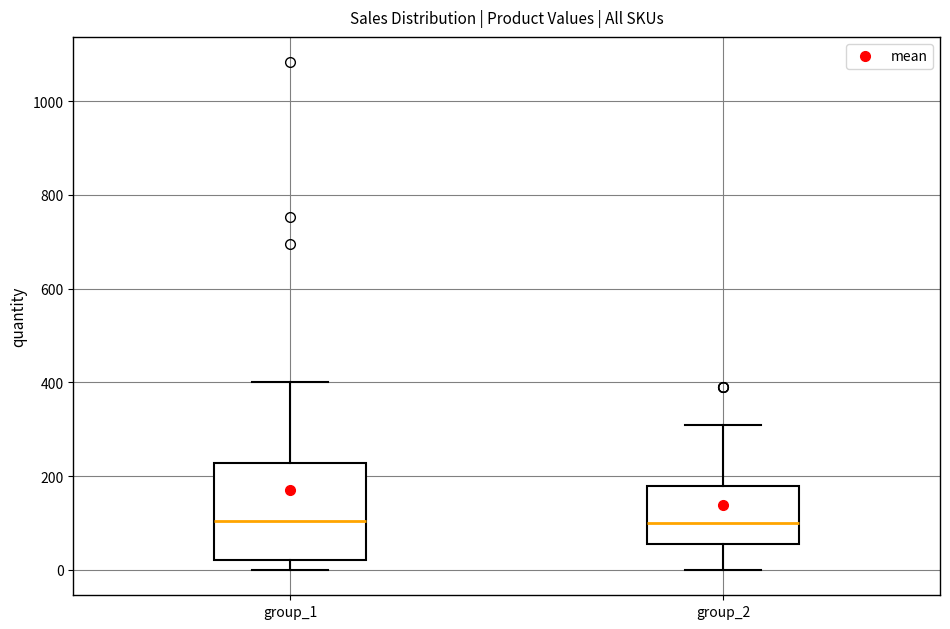

Where is the lower edge of the box for group_2 on the y-axis? The values are not printed on the chart, so give them approximately, as read against the axis.

60